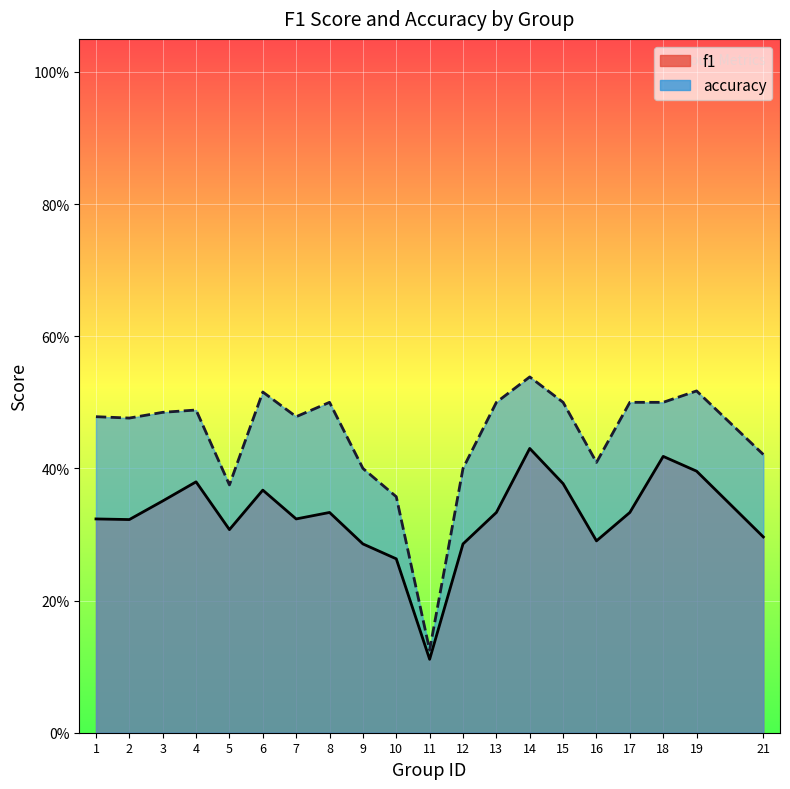

How many data points does each series have?

20